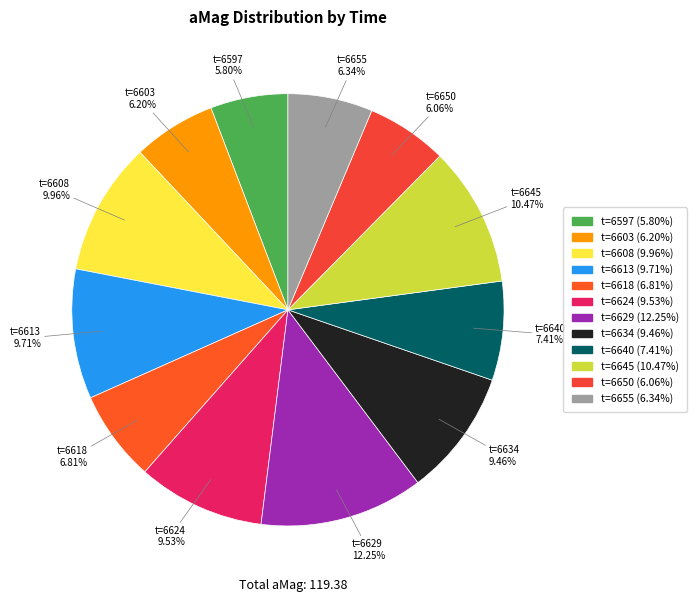

What is the largest slice in the pie chart?

t=6629